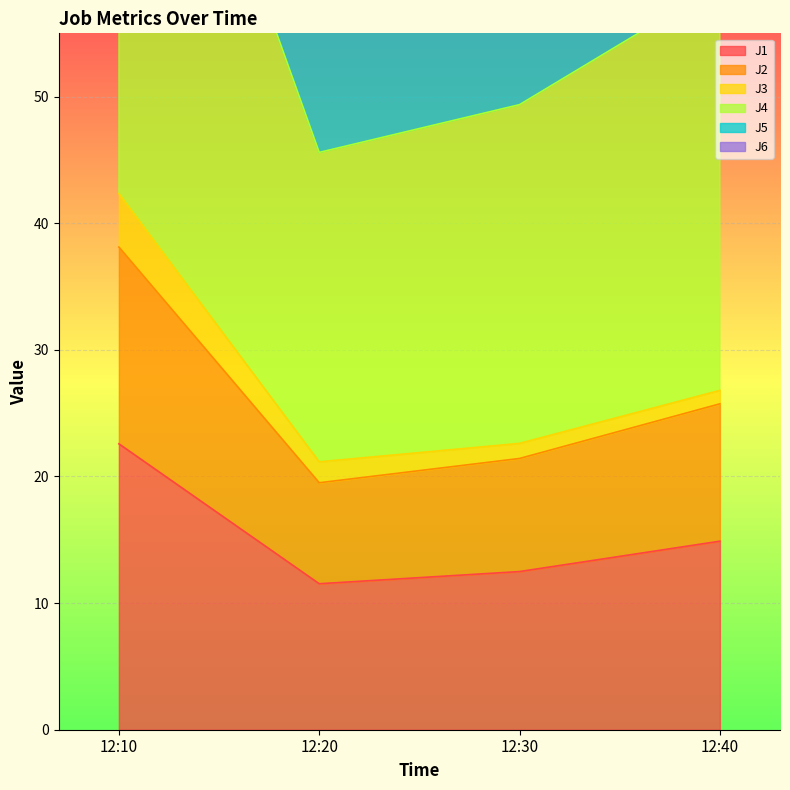

Is it true that J2 equals 38.1 at 12:10?

True